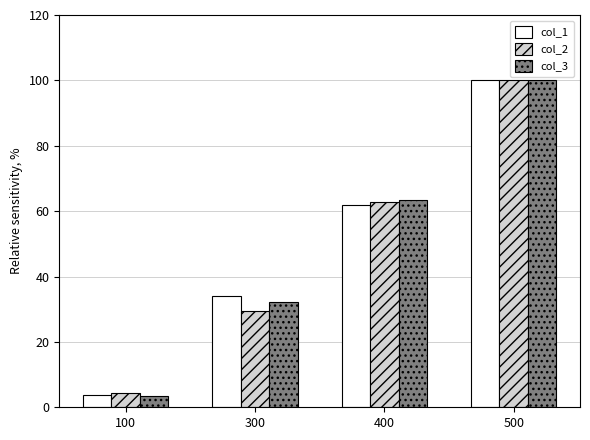

What is the sum of all col_1 values?

199.8